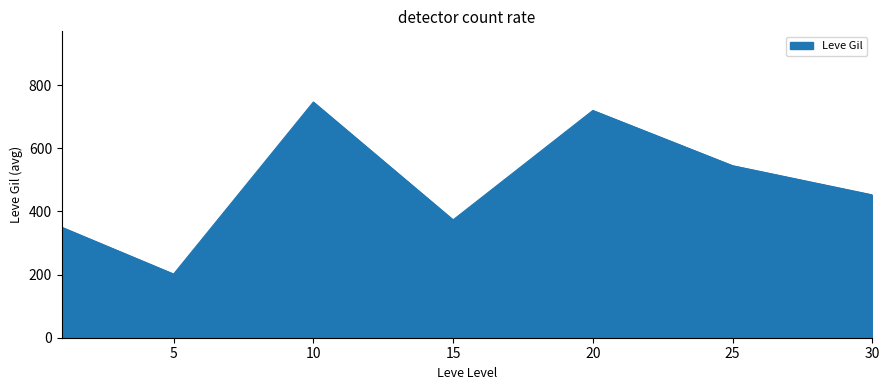

What is the difference between the second highest and minimum values?

518.3